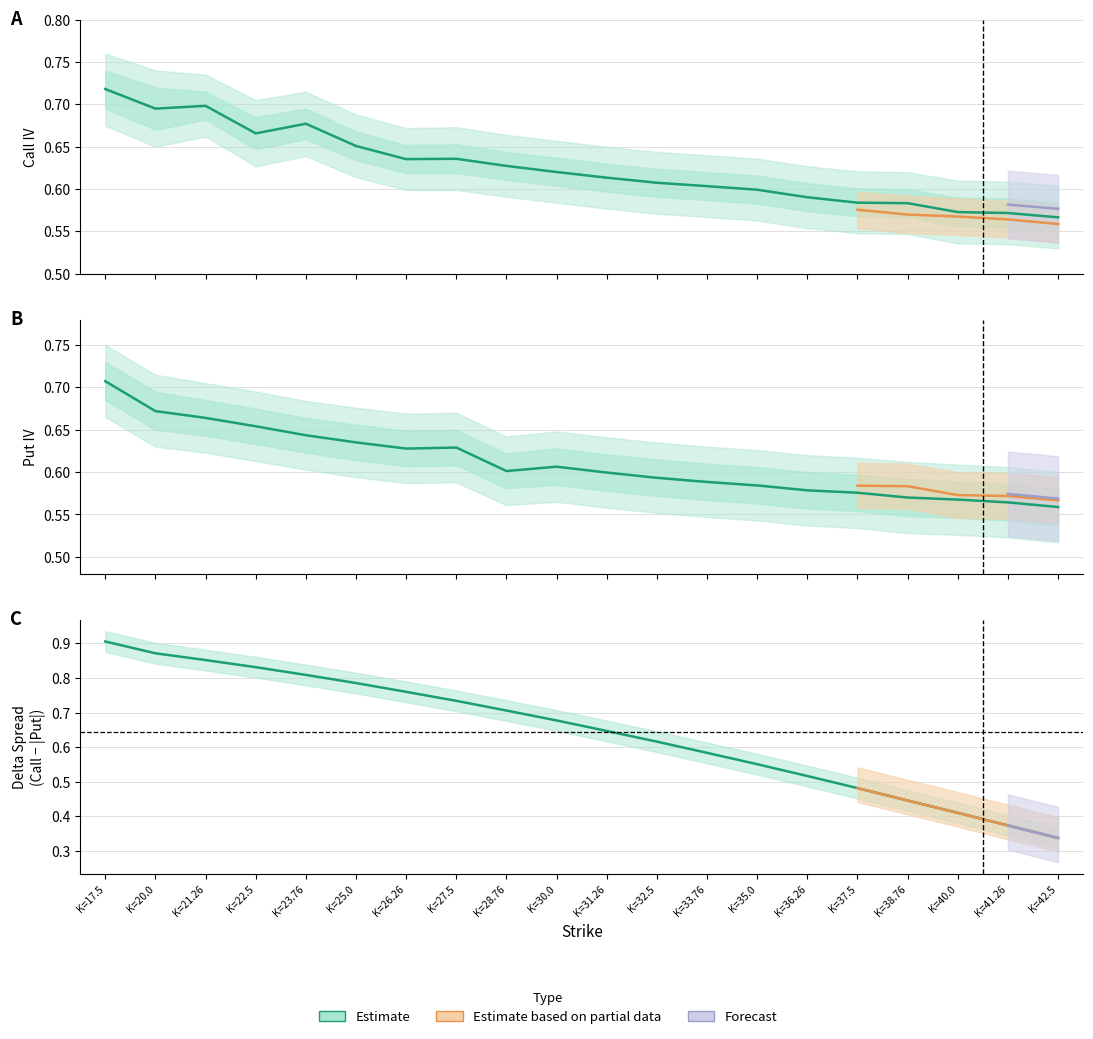

What is the difference between the Call Delta values at K=23.76 and K=42.5?

0.5